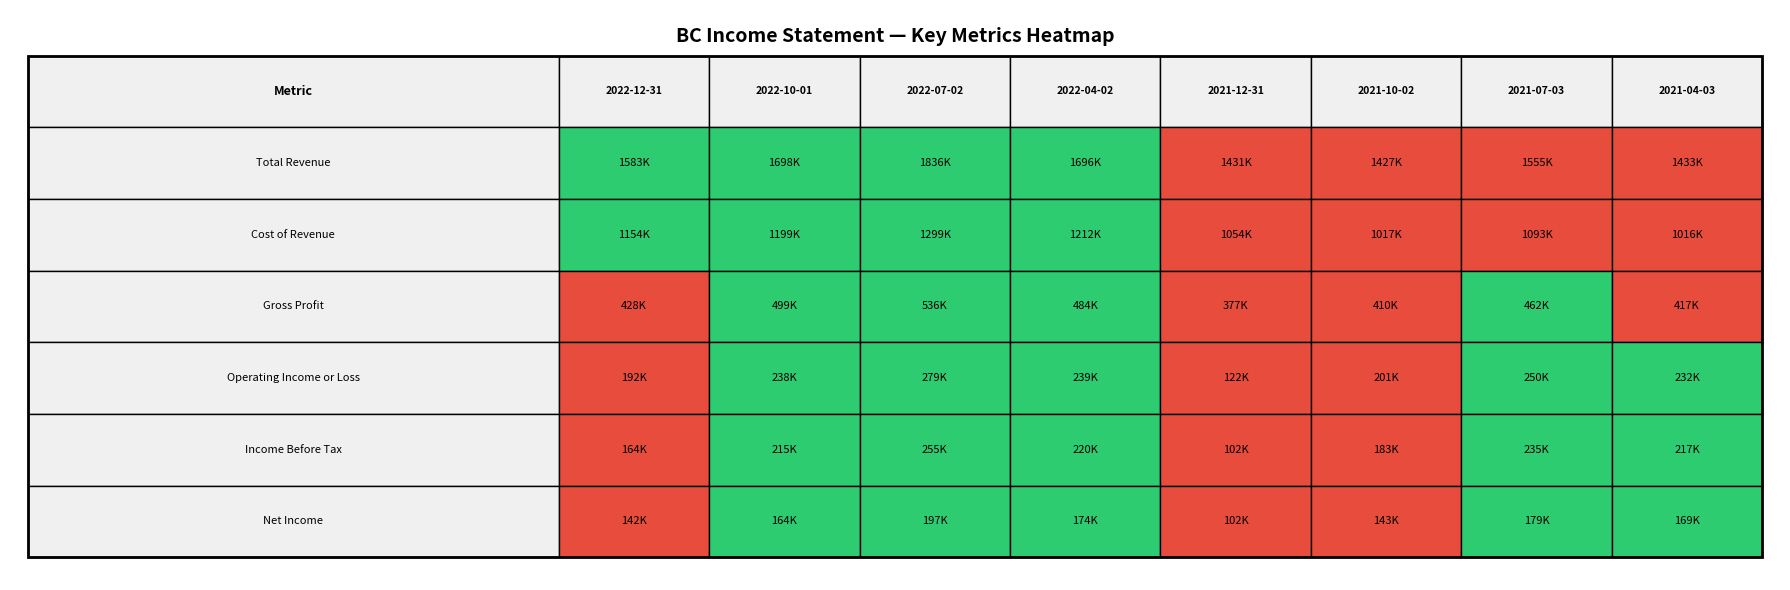

Between 2 and 3, which series saw the biggest shift?

Total Revenue